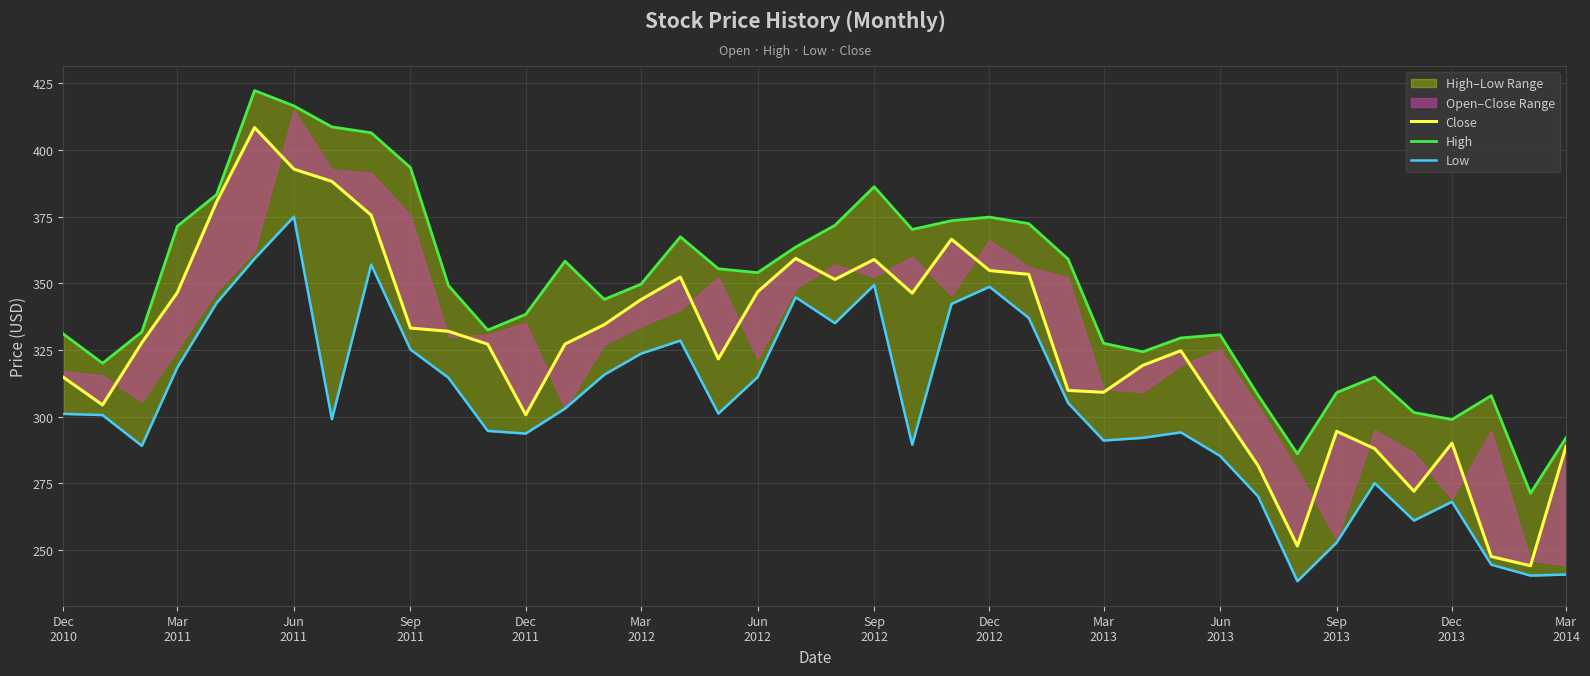

How many values in the Low series exceed 301?

20